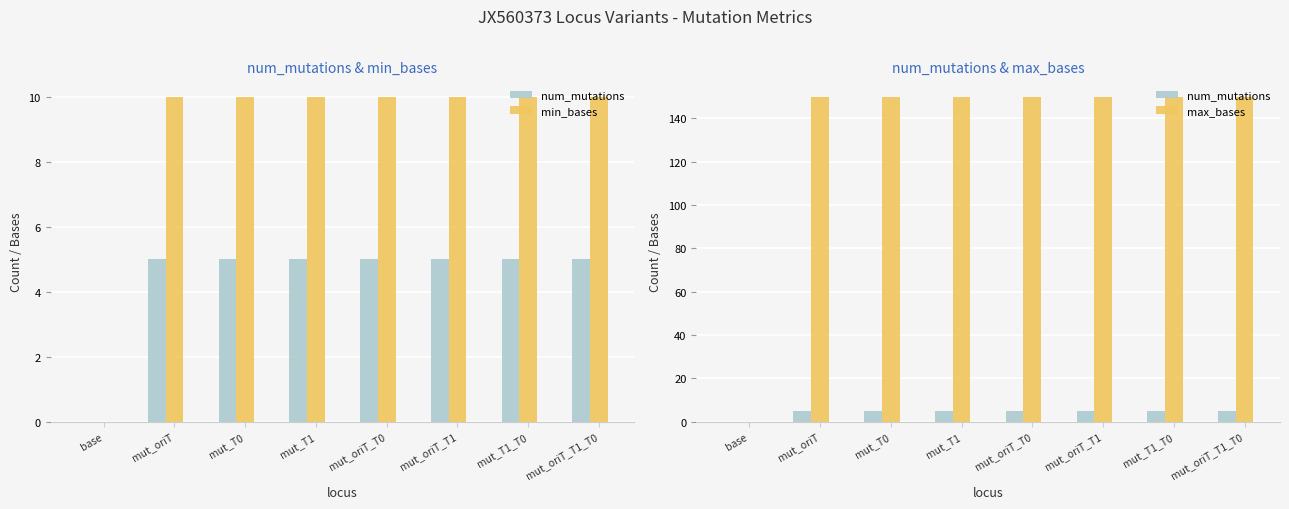

Count the min_bases values in the range 10 to 11.

7